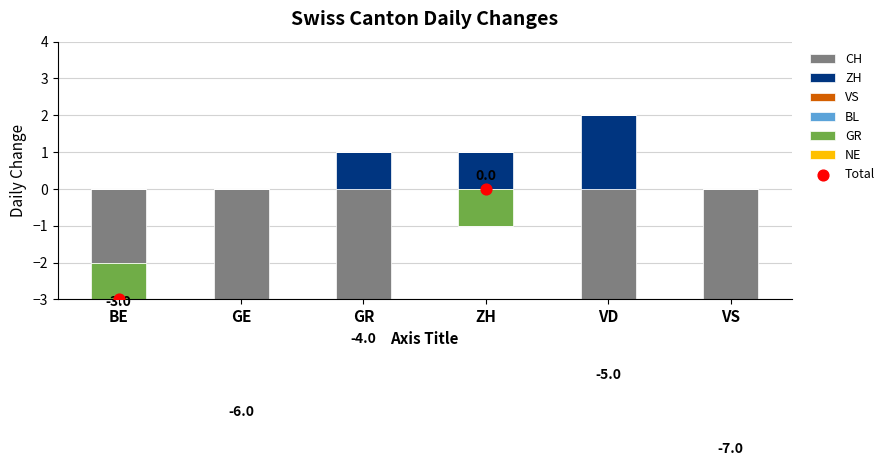

Which series reaches the minimum Y coordinate?

CH